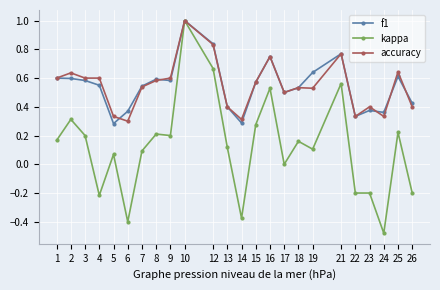

Does the chart display data point markers on the line(s)?

Yes